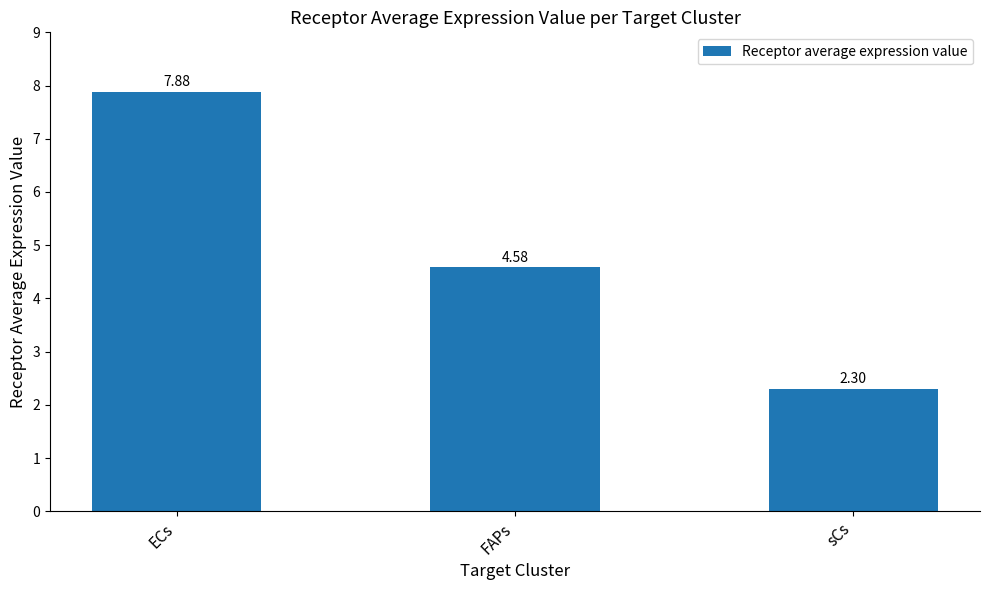

Rank the categories by value from highest to lowest.

ECs, FAPs, sCs